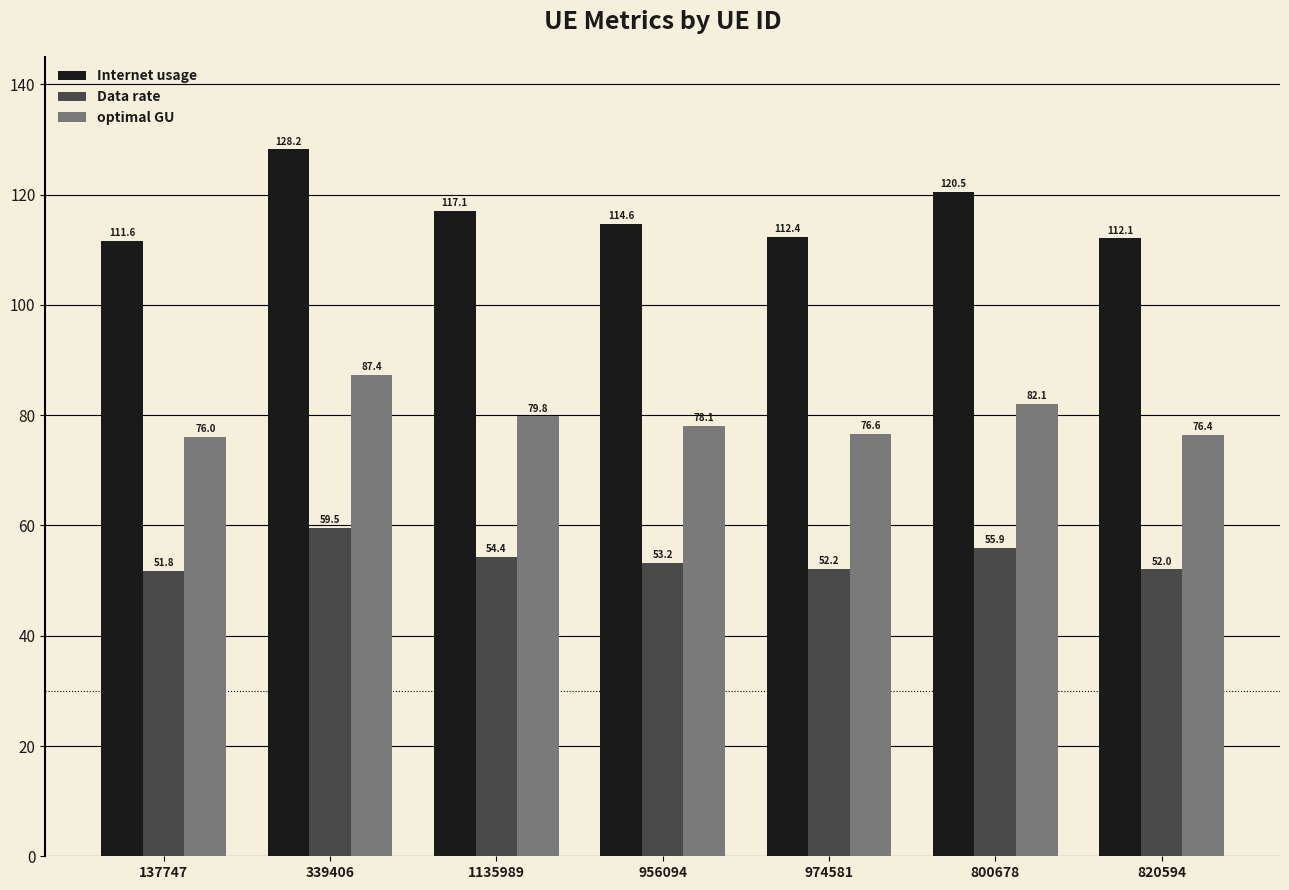

How many values in the Data rate series exceed 53?

4